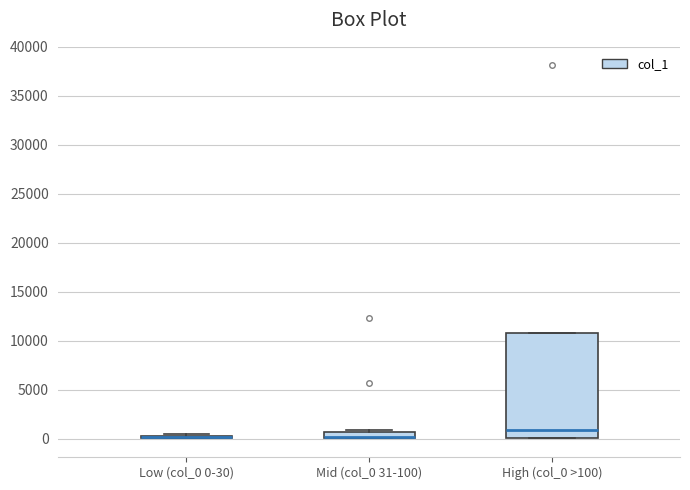

Comparing the boxes themselves (not the whiskers), which one is the tallest?

High (col_0 >100)